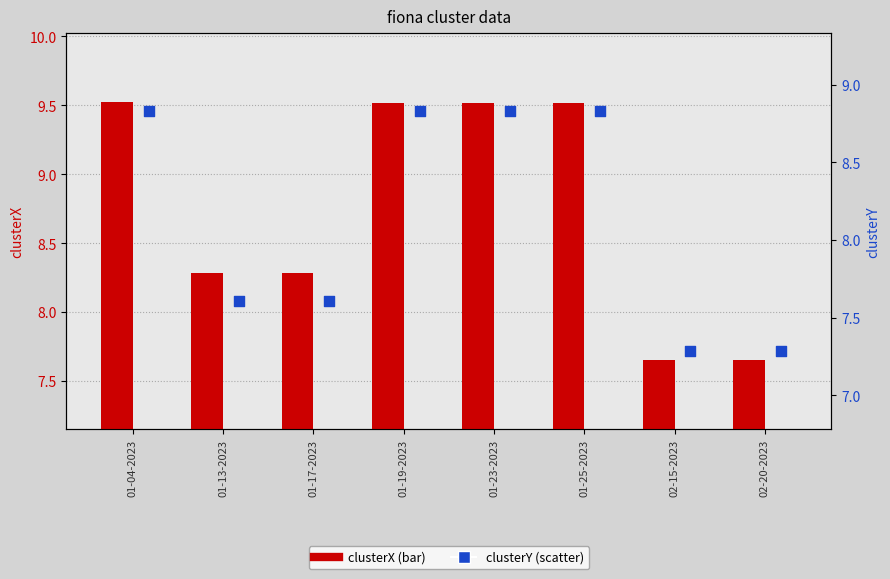

Which series reaches the minimum Y coordinate?

clusterY_bar